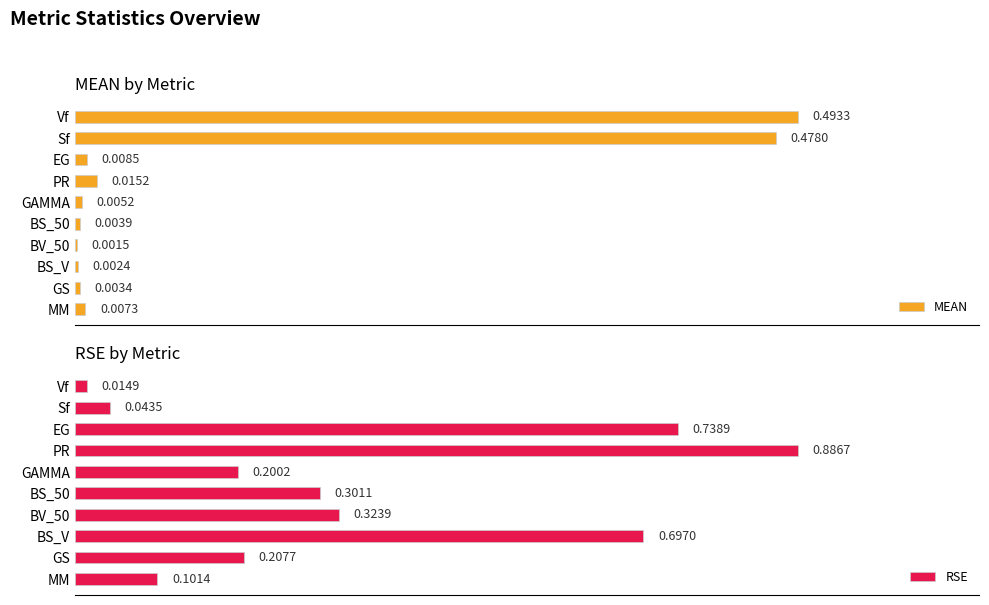

Which category has the lowest value in the RSE series?

Vf